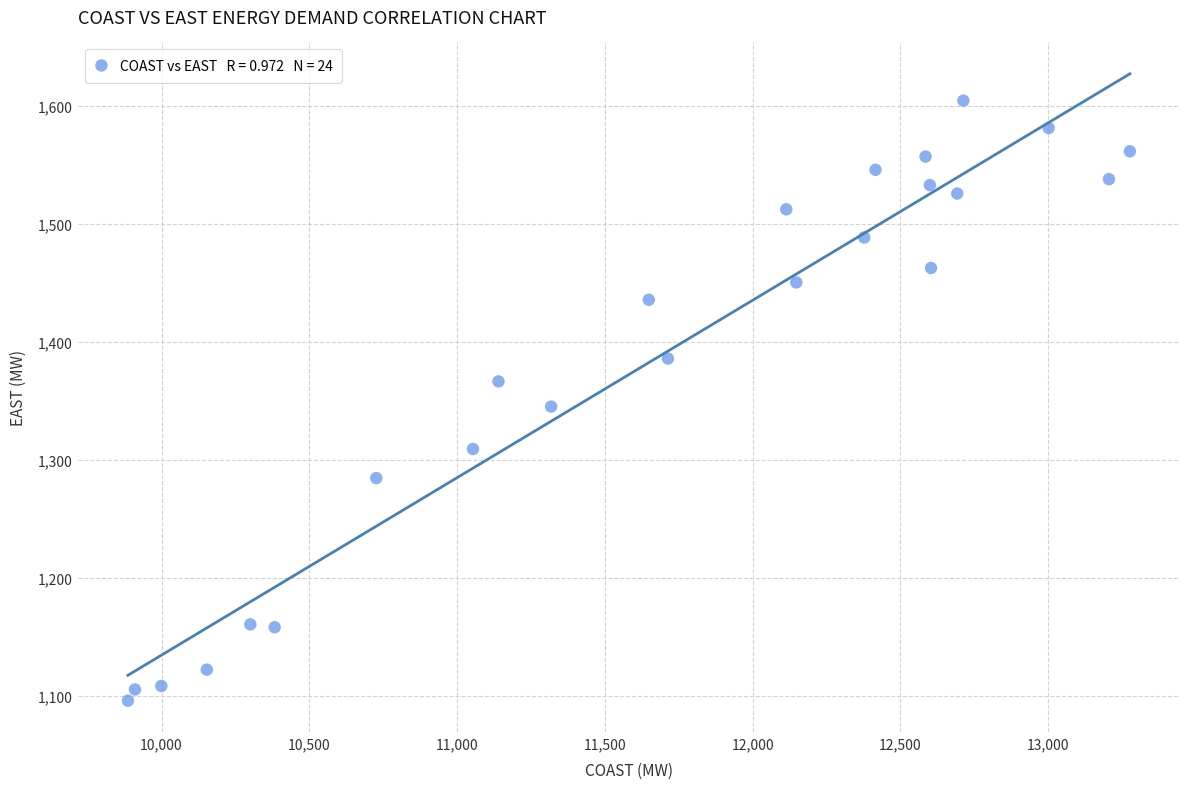

What is the range of X values (max minus min)?

3390.4